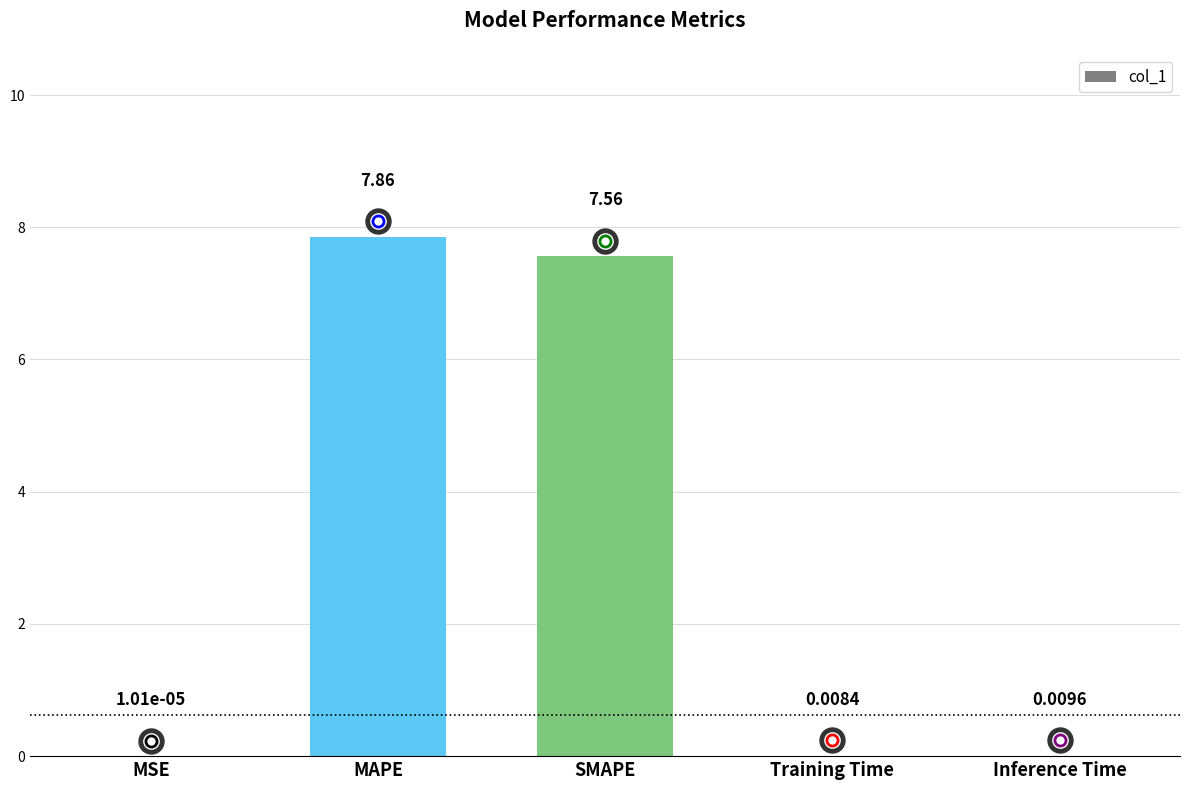

Which category has the highest value across all series?

MAPE